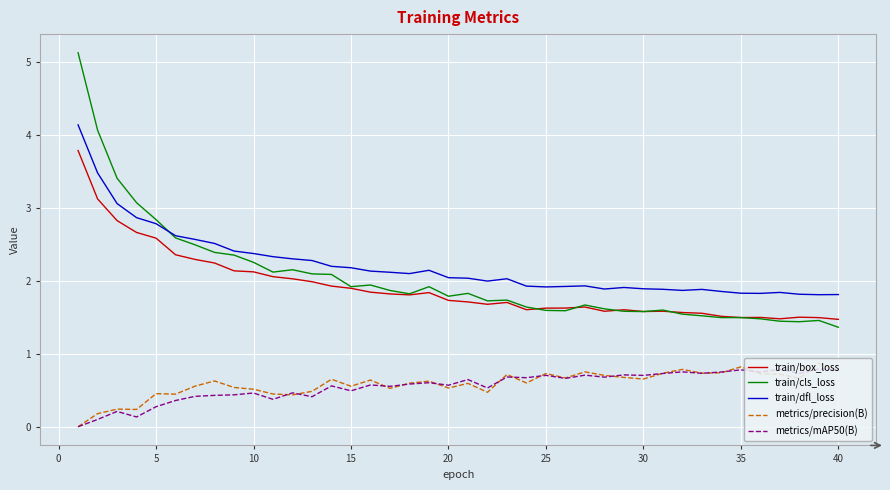

What are all the series names shown in the legend?

train/box_loss, train/cls_loss, train/dfl_loss, metrics/precision(B), metrics/mAP50(B)